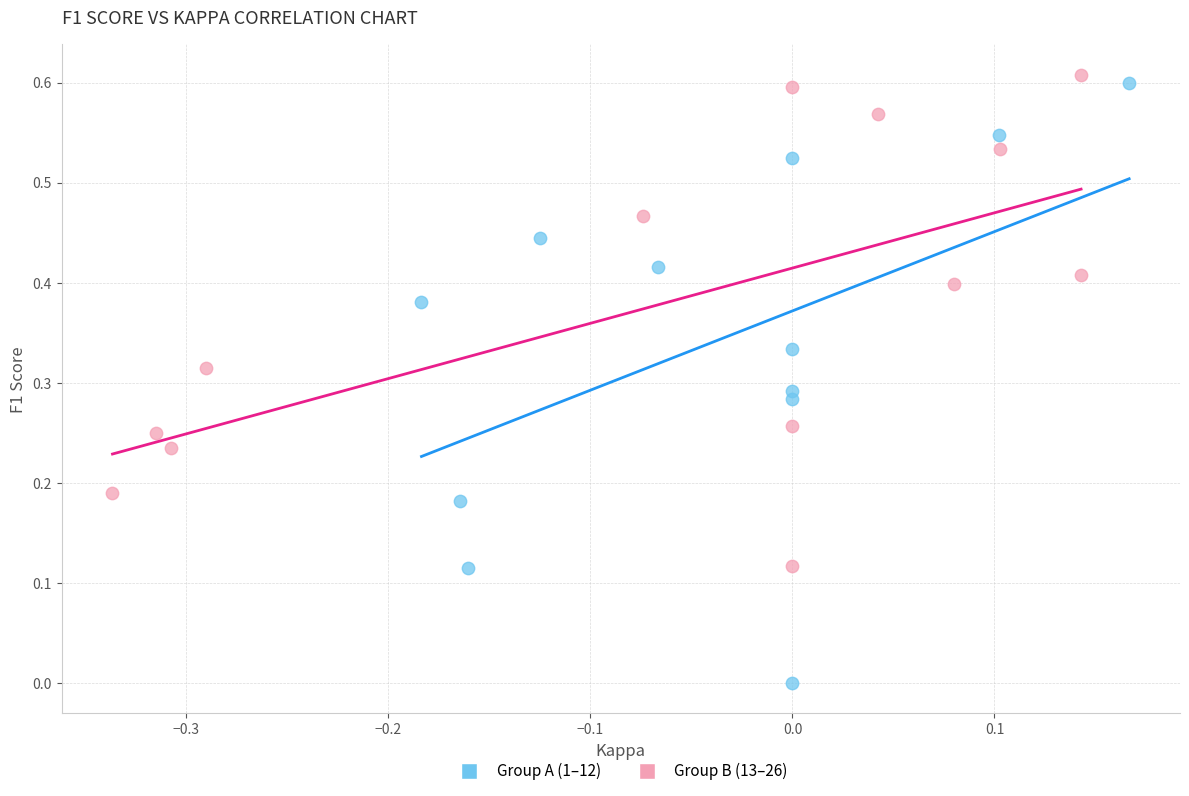

What are all the series names shown in the legend?

Group A (1–12), Group B (13–26)